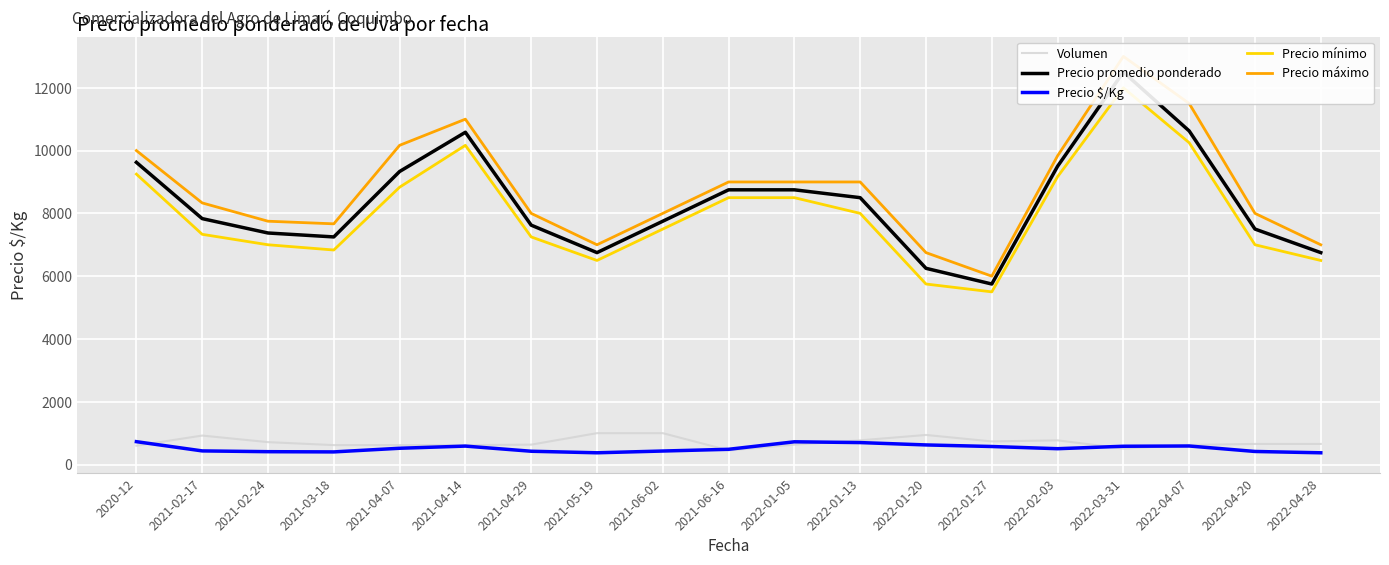

What is the value of the Volumen point at the 6th from the left?

619.4